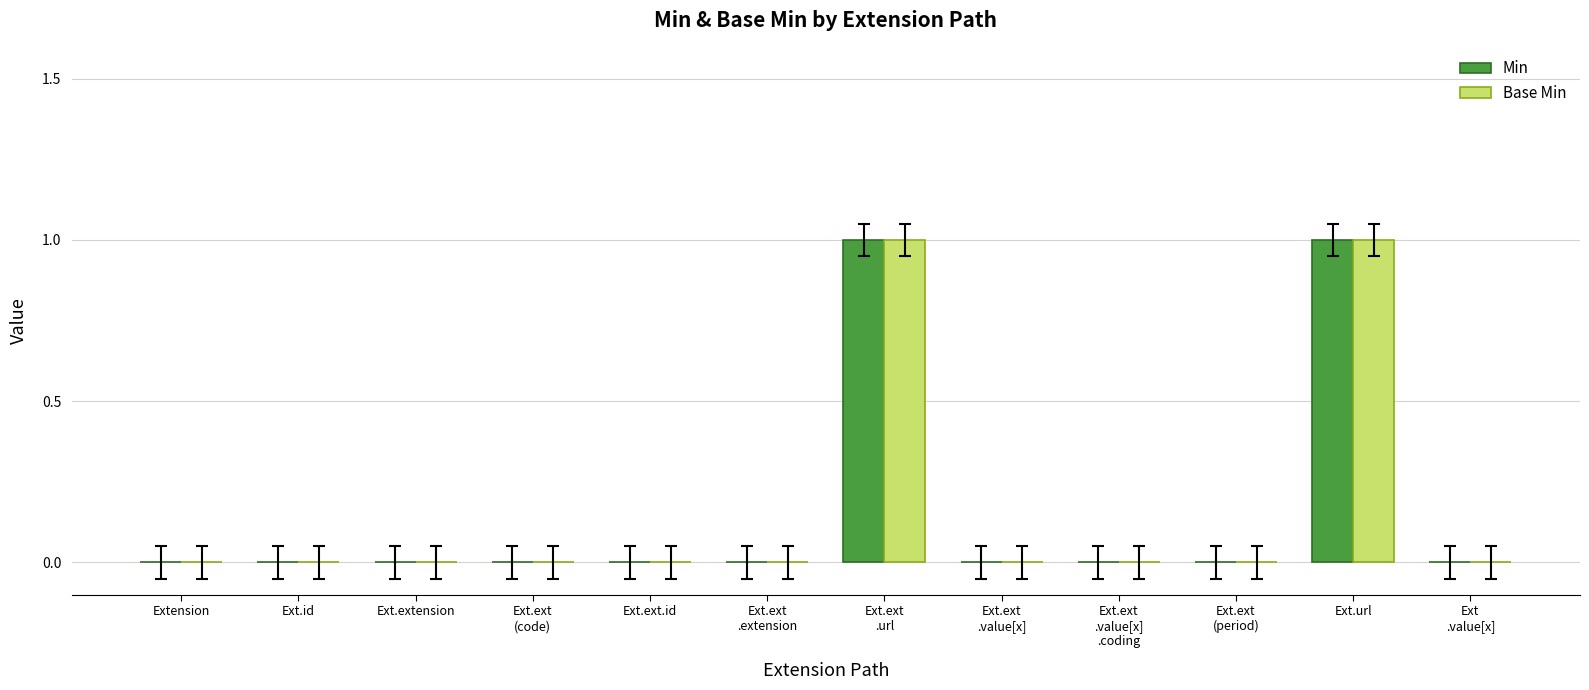

The Base Min series shows 0 at Ext.ext.id. True or false?

True